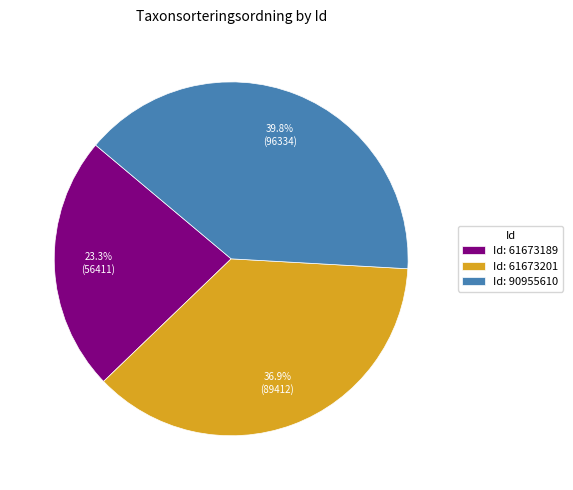

What is the smallest slice in the pie chart?

Id: 61673189